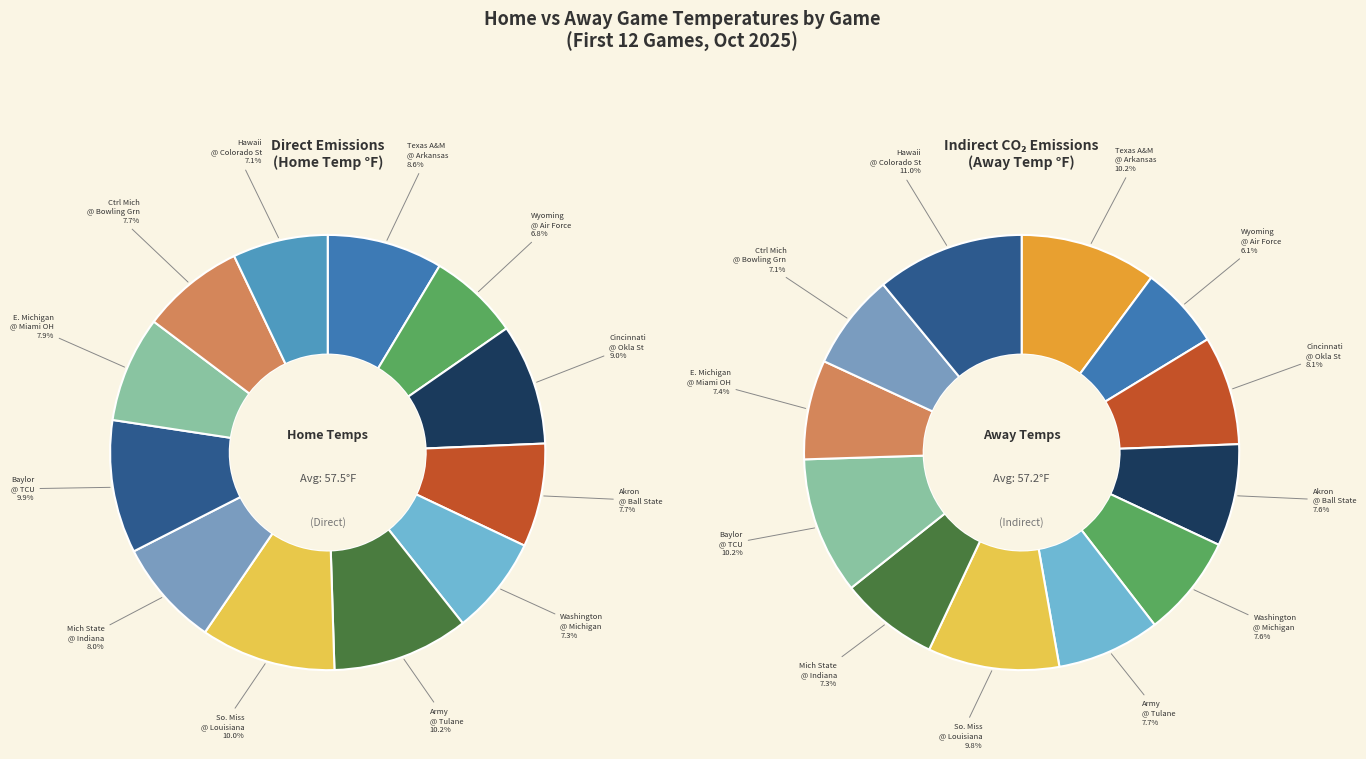

How many segments does this pie chart have?

12